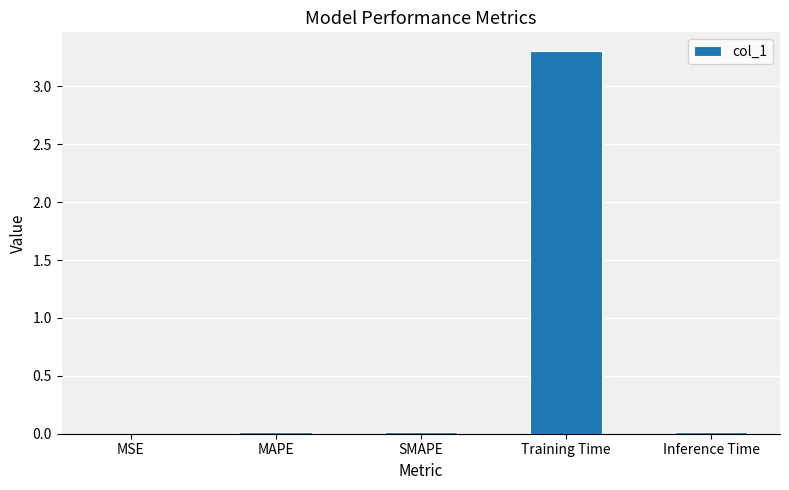

What is the approximate value at Training Time?

3.3